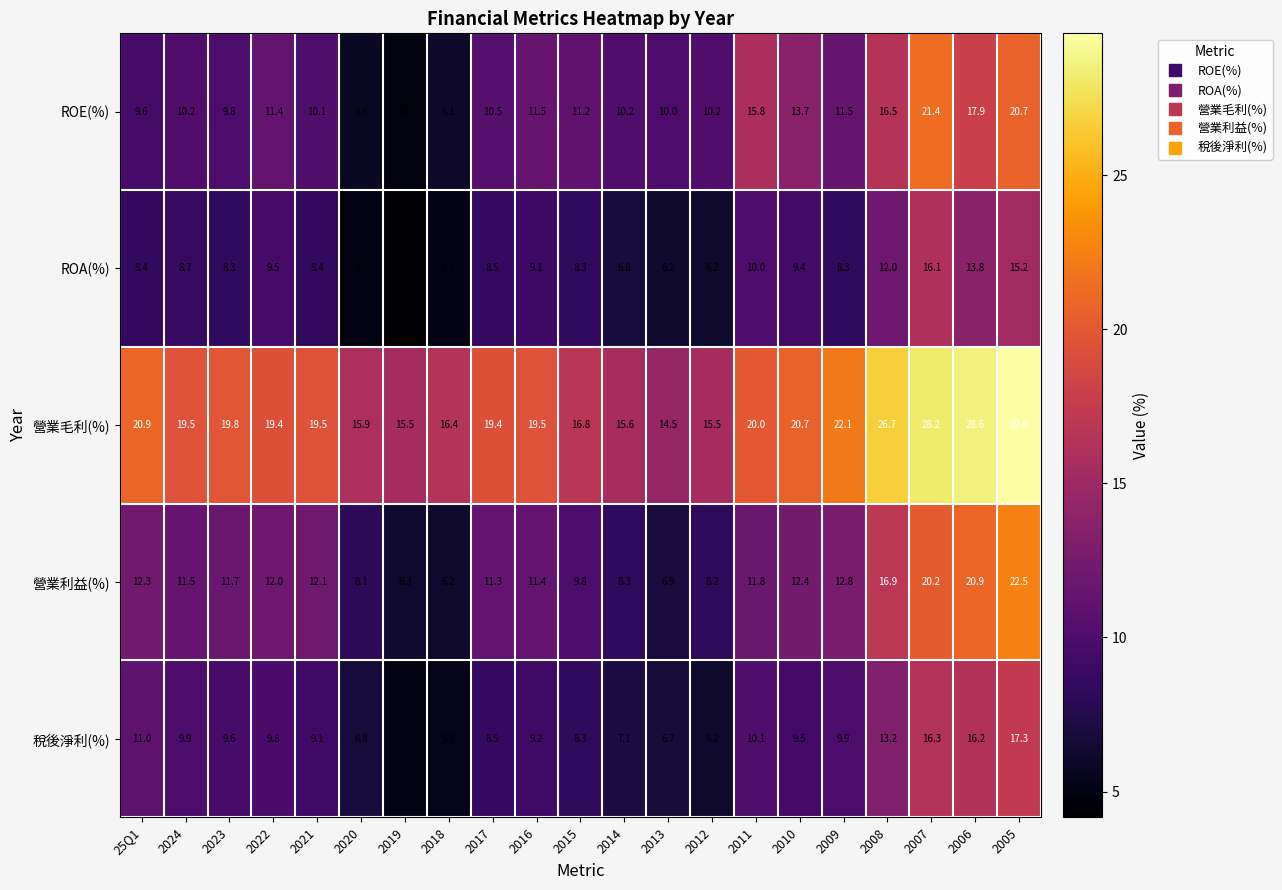

What is the total value across all series at 2018?

39.1